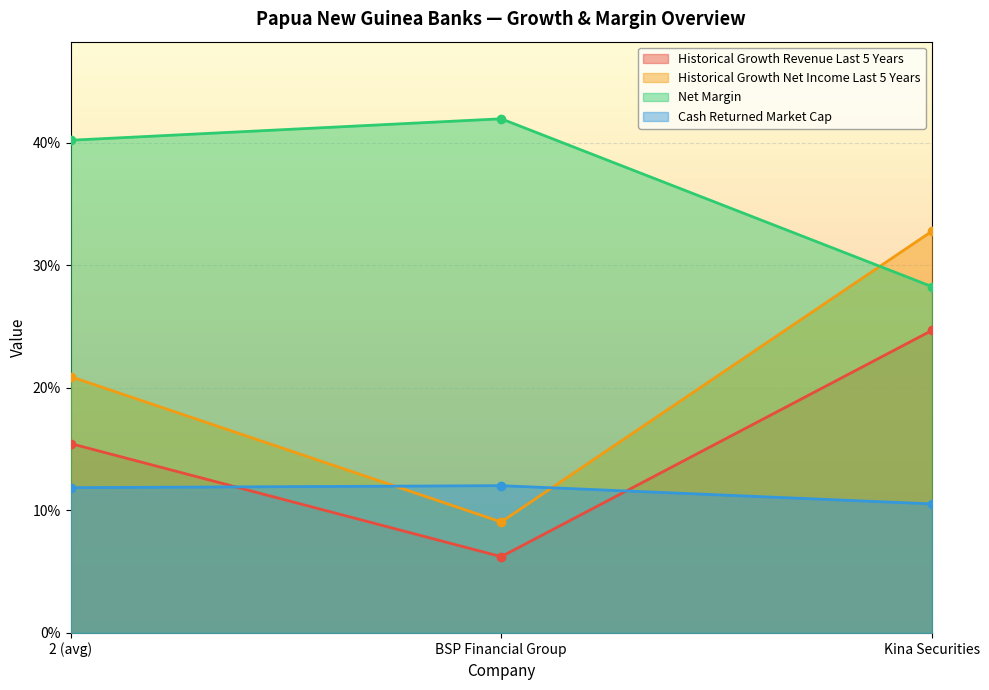

Reading left to right, what are all the values shown in this chart?

historical_growth_revenue_last_5_years: 0.2	0.1	0.2
historical_growth_net_income_last_5_years: 0.2	0.1	0.3
net_margin: 0.4	0.4	0.3
cash_returned_market_cap: 0.1	0.1	0.1